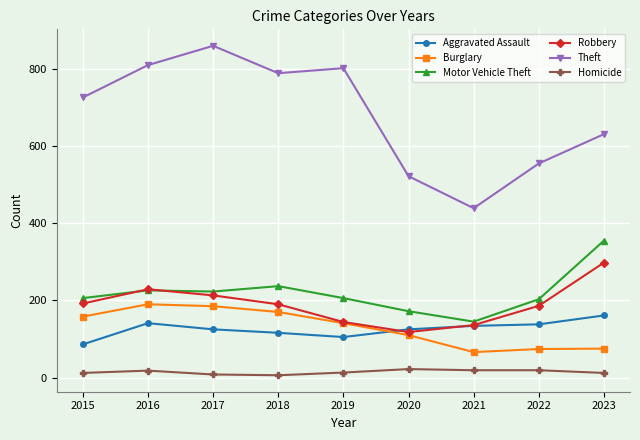

The value of Homicide at 2022 is 19. True or false?

True